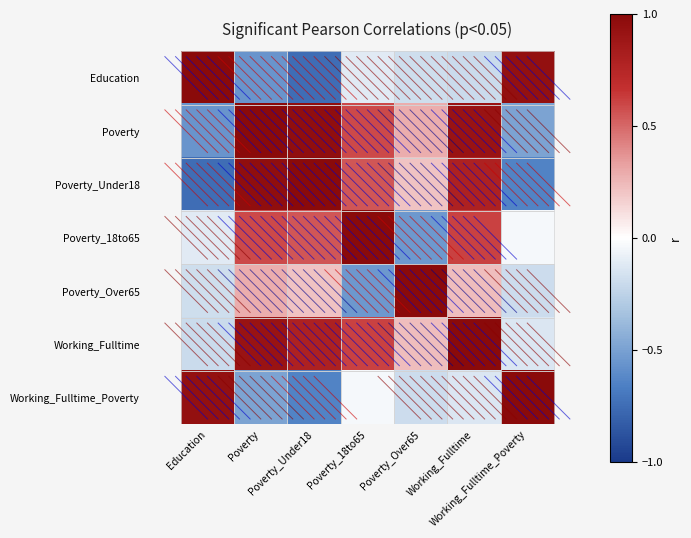

What is the total value across all series at Working_Fulltime_Poverty?

0.4